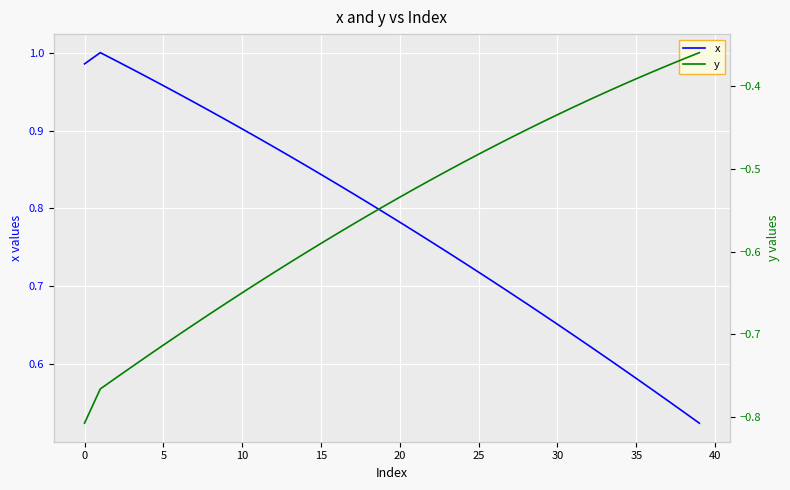

True or false: y has more than 1 interior local peaks.

False